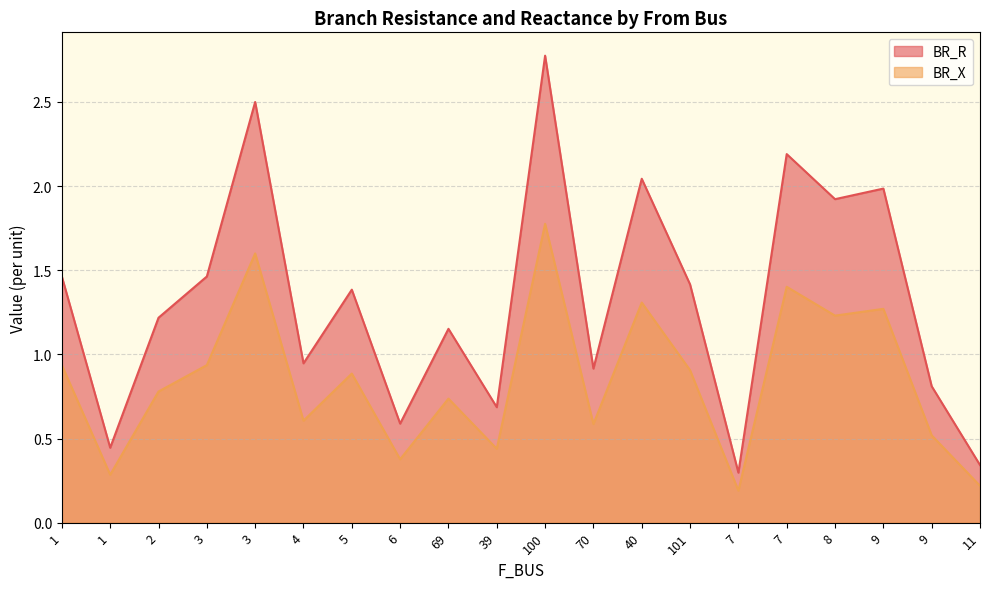

Reading left to right, what are all the values shown in this chart?

BR_R: 1.5	0.4	1.2	1.5	2.5	0.9	1.4	0.6	1.2	0.7	2.8	0.9	2.0	1.4	0.3	2.2	1.9	2.0	0.8	0.3
BR_X: 0.9	0.3	0.8	0.9	1.6	0.6	0.9	0.4	0.7	0.4	1.8	0.6	1.3	0.9	0.2	1.4	1.2	1.3	0.5	0.2